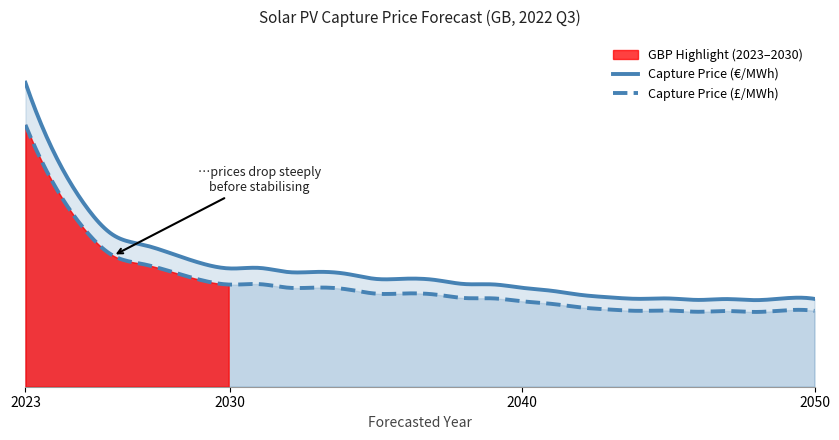

Reading left to right, transcribe all the data shown in this chart.

Solar_PV_GBP: 133.9	102.8	80.9	67.0	62.8	58.8	54.6	52.2	52.5	50.6	50.7	49.8	47.6	47.7	47.2	45.4	45.2	43.7	42.4	40.5	39.4	38.8	39.0	38.3	38.7	38.2	39.1	38.8
Solar_PV_EUR: 155.4	119.0	93.7	77.6	72.7	68.1	63.2	60.5	60.7	58.6	58.7	57.7	55.1	55.2	54.6	52.5	52.3	50.6	49.1	46.9	45.7	44.9	45.1	44.4	44.8	44.3	45.2	44.9